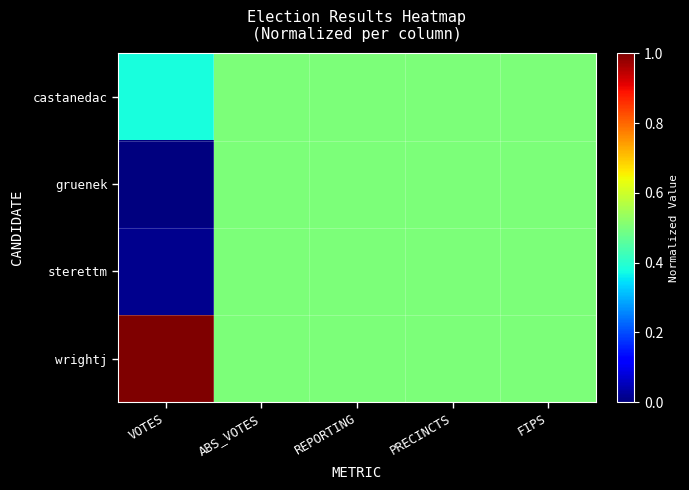

Which series changed the most between PRECINCTS and FIPS?

castanedac